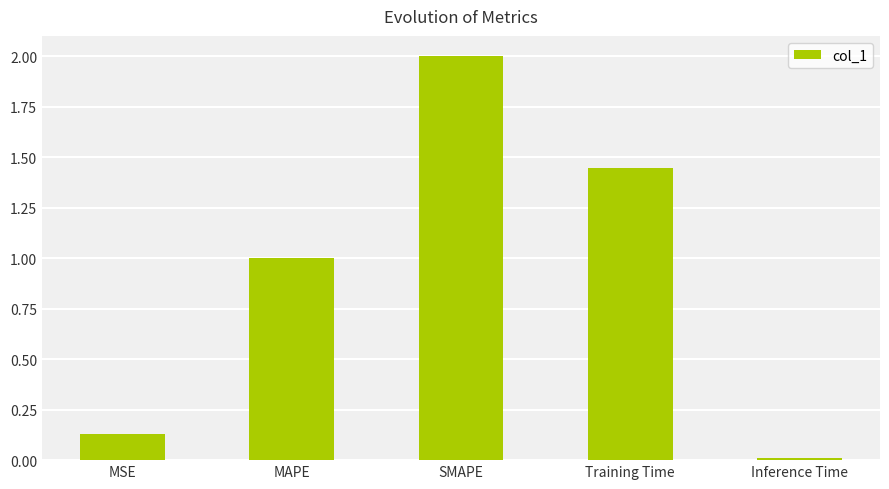

At which label is the value closest to 1?

MAPE